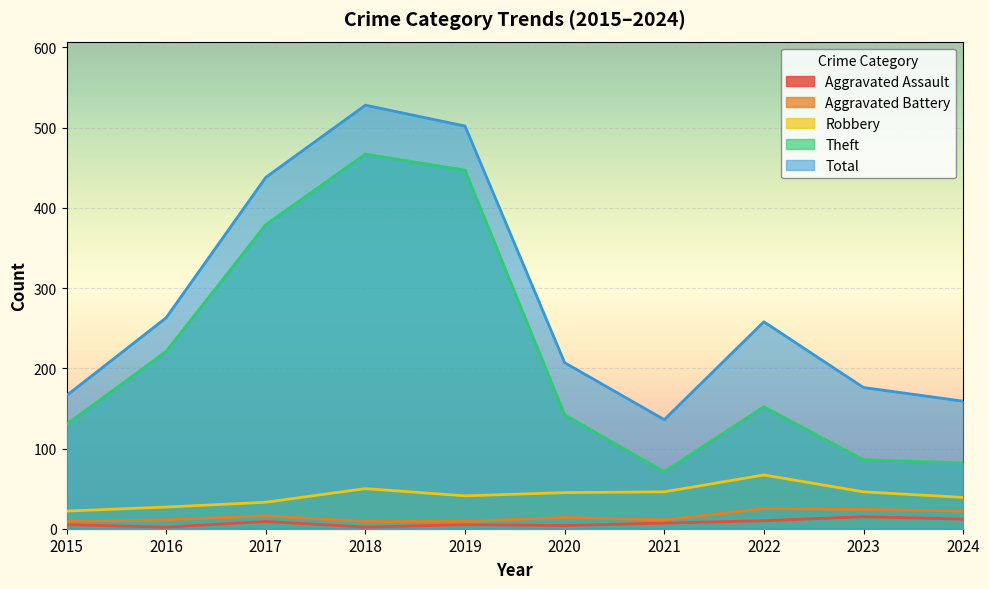

The Aggravated Battery series shows 14 at 2019. True or false?

False